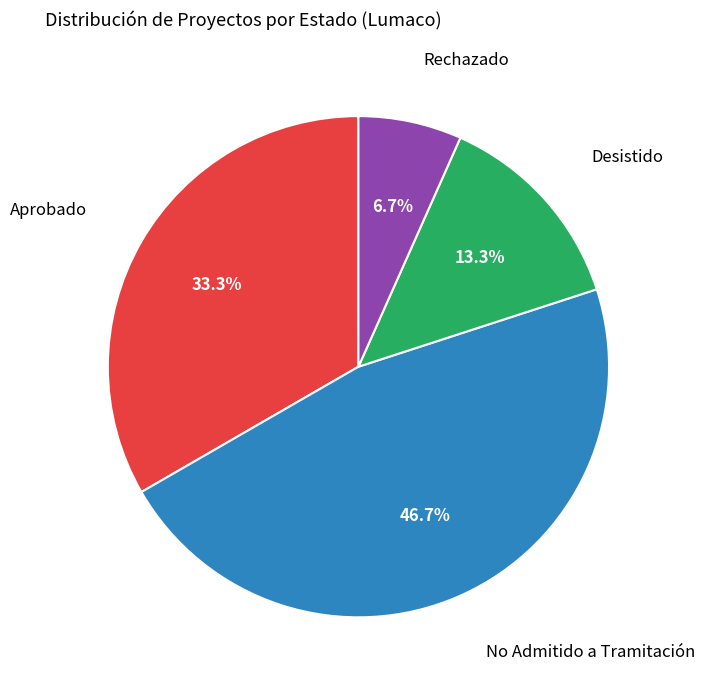

Is Desistido the majority of the pie?

No